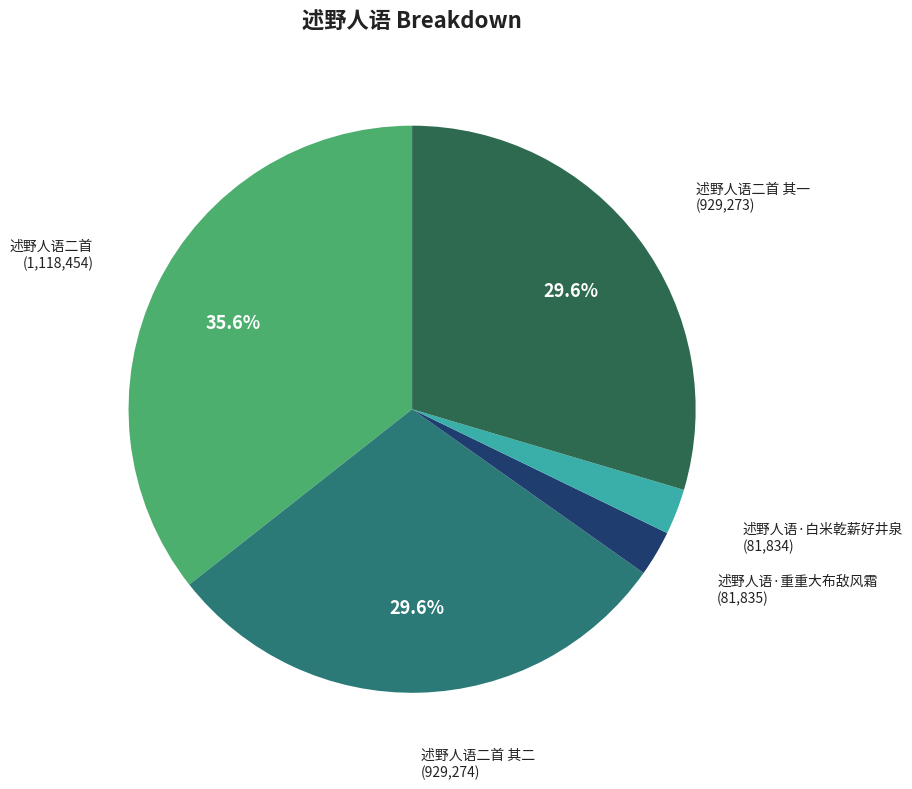

How many slices are in this pie chart?

5